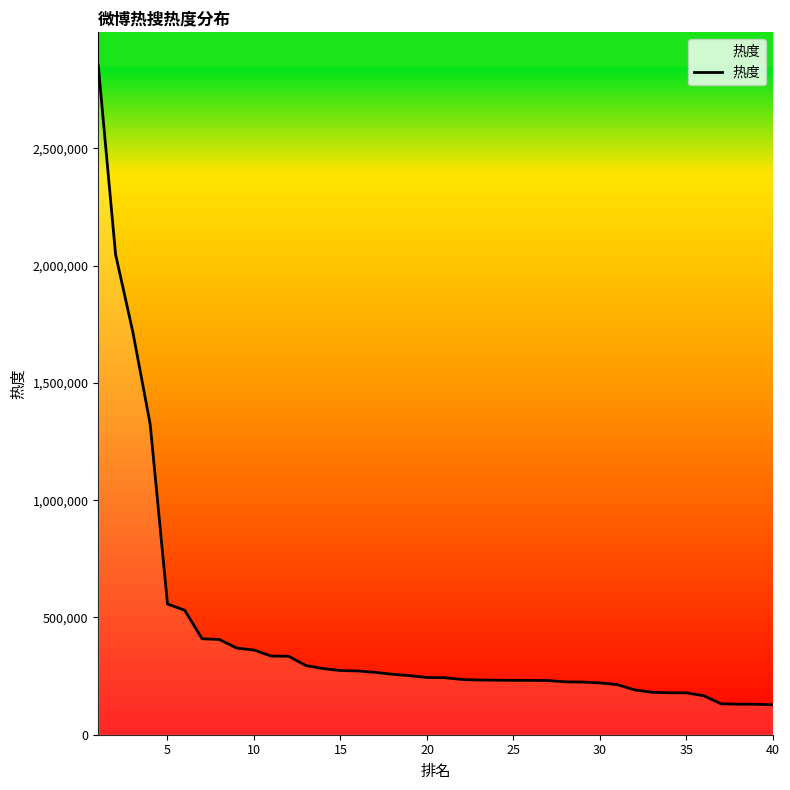

What is the maximum value shown in the chart?

2852699